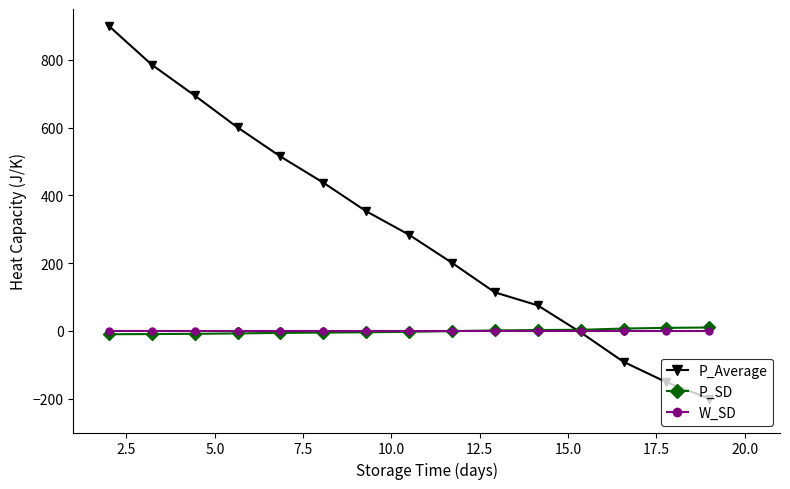

What is the value of the P_SD point at the 4th from the left?

-7.5